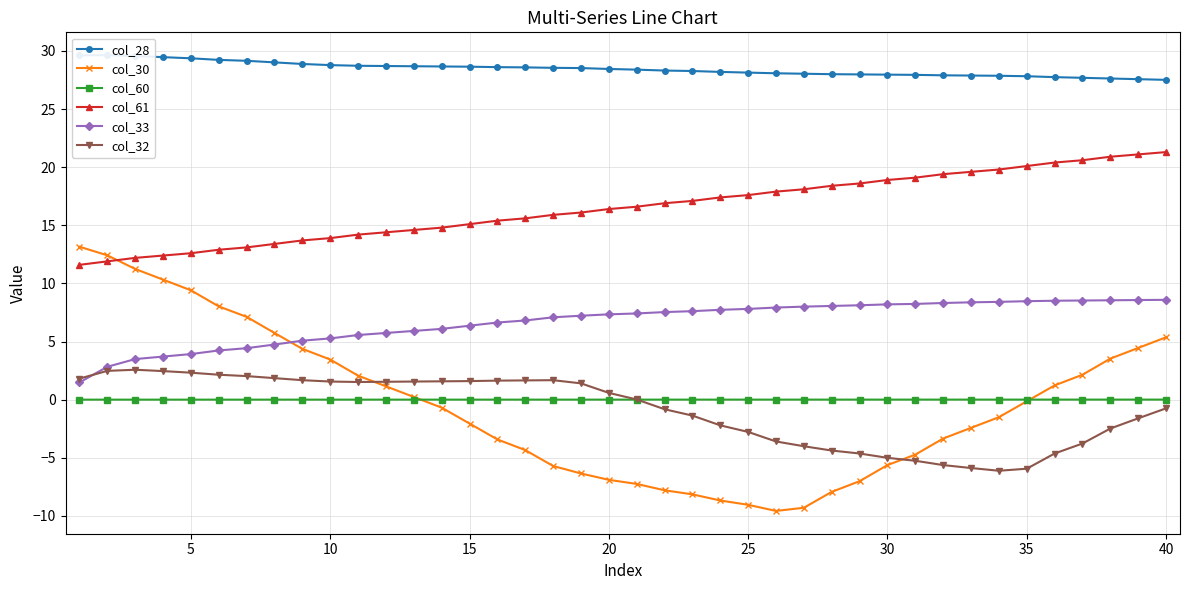

What is the highest value of the col_32 series?

2.6